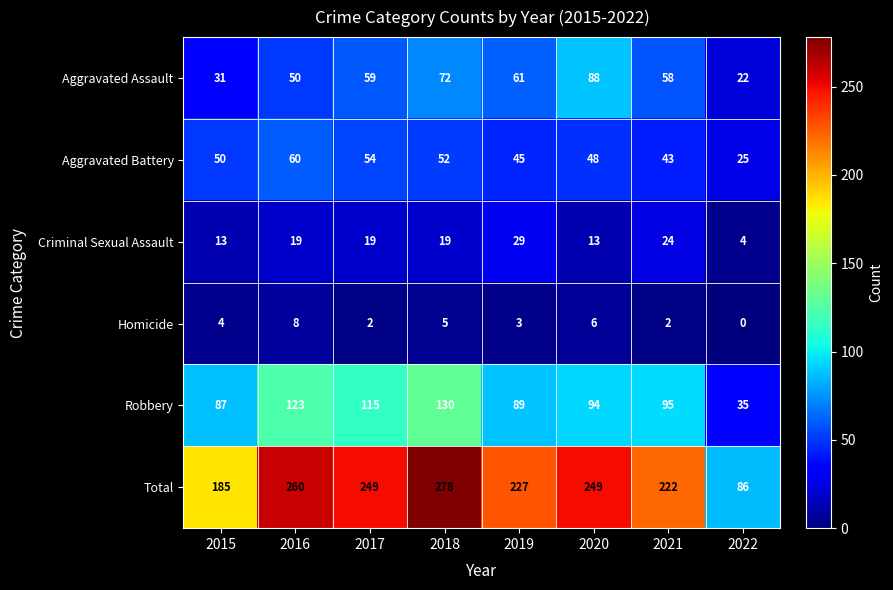

What is the total value across all series at 2017?

498